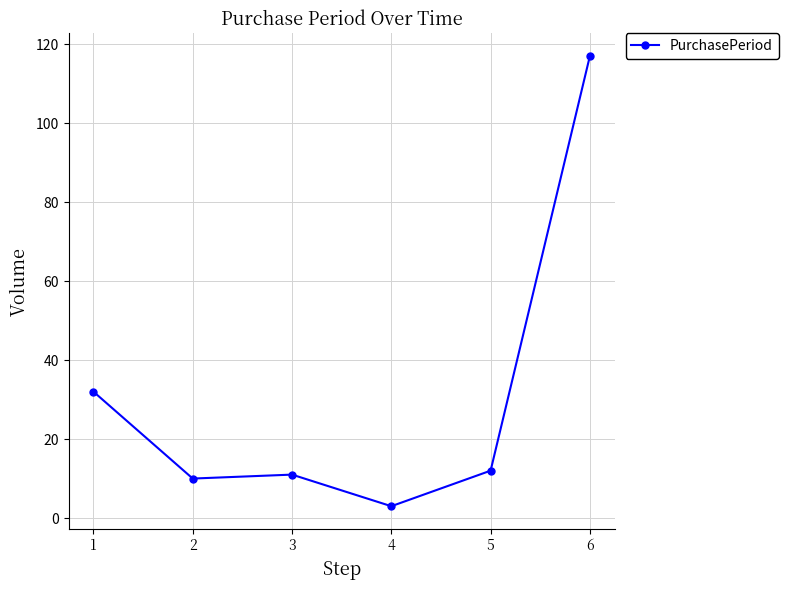

What is the difference between the maximum and minimum values?

114